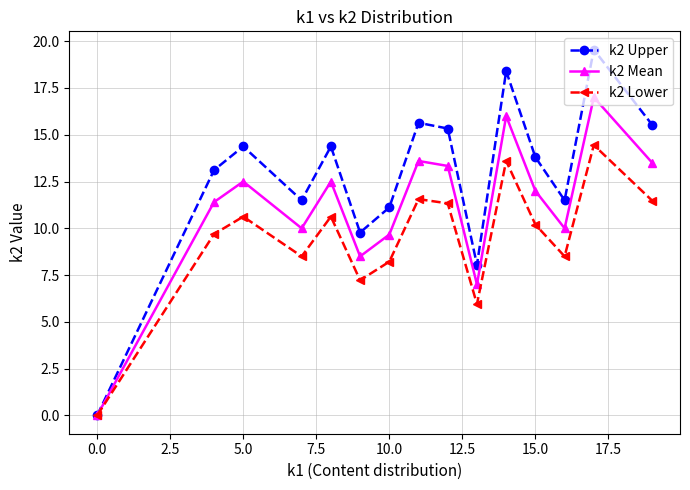

Which series has the largest total across all categories?

k2 Upper